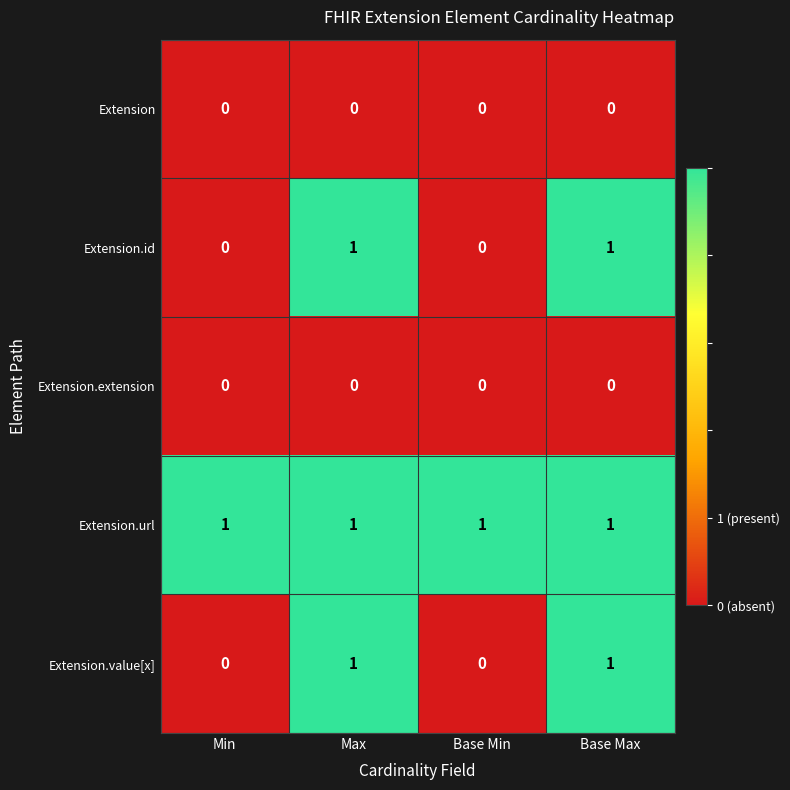

Which series has the largest total across all categories?

Extension.url